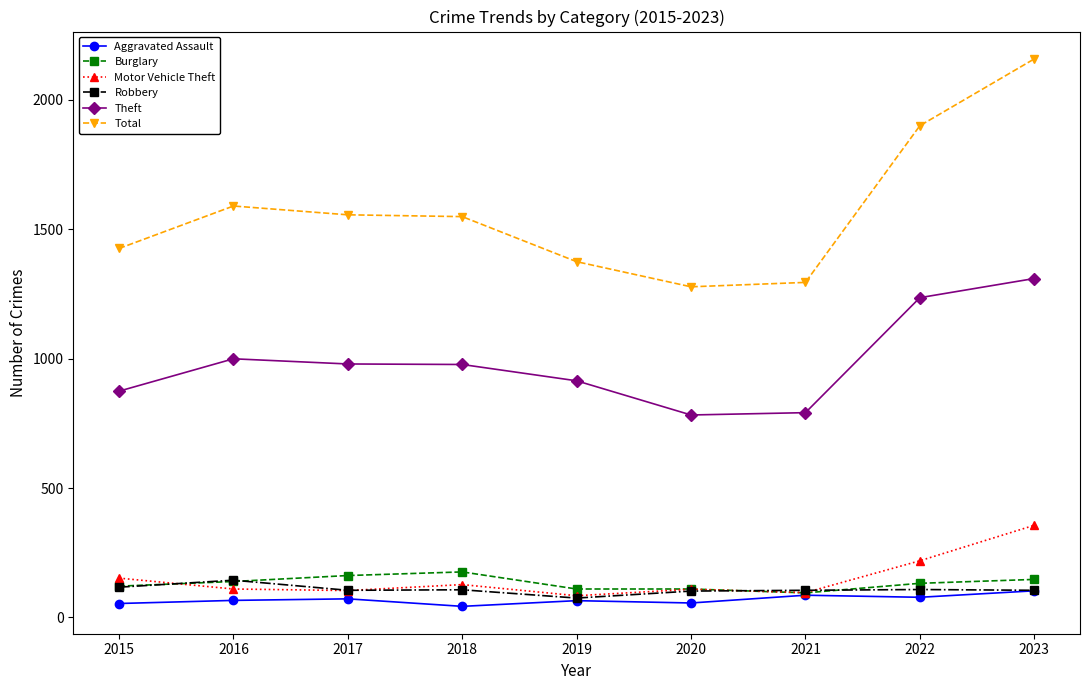

True or false: Total has a value of 1762 at 2020.

False